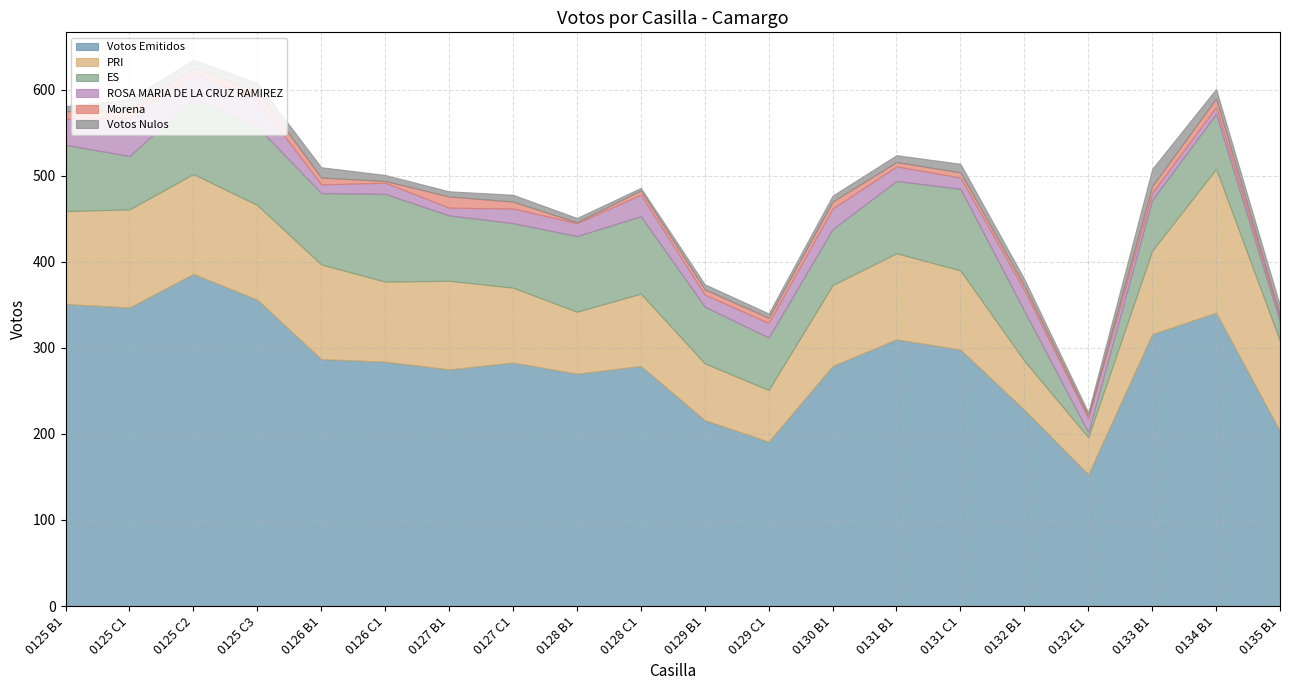

In ROSA MARIA DE LA CRUZ RAMIREZ, how many points are higher than both neighbors (excluding endpoints)?

7